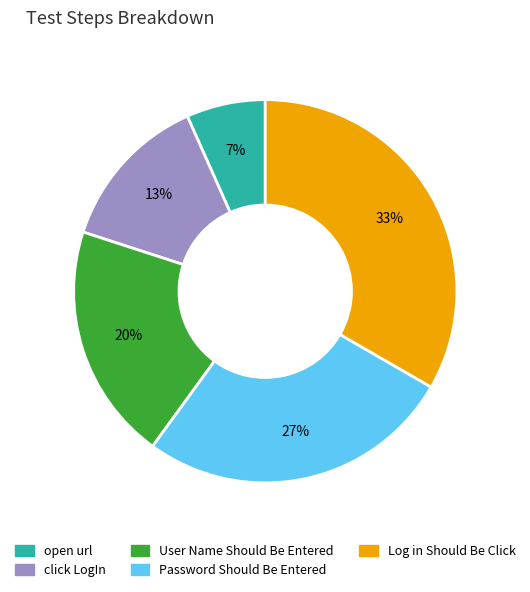

Is User Name Should Be Entered the majority of the pie?

No